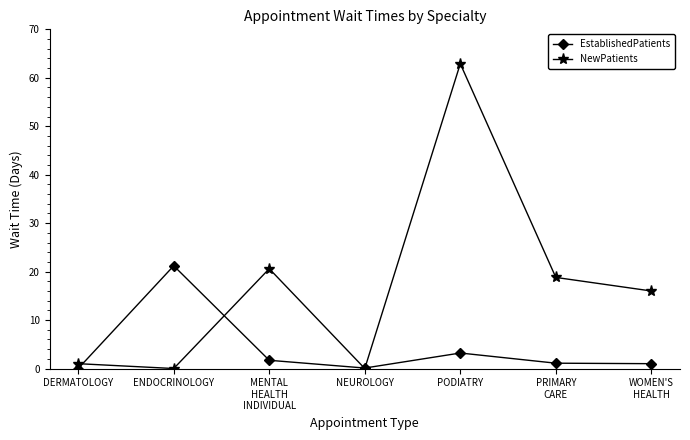

What are all the series names shown in the legend?

EstablishedPatients, NewPatients